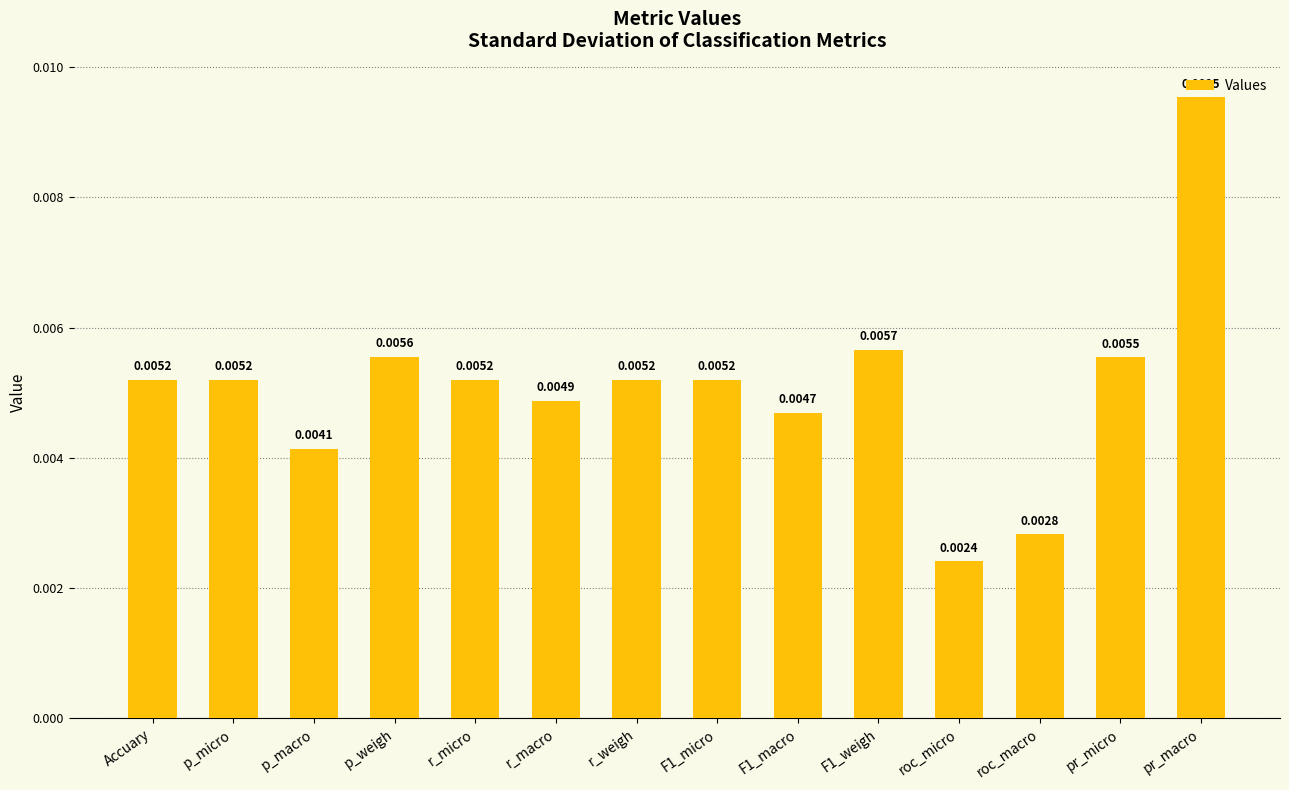

Which has a higher value, F1_macro or r_weigh?

r_weigh